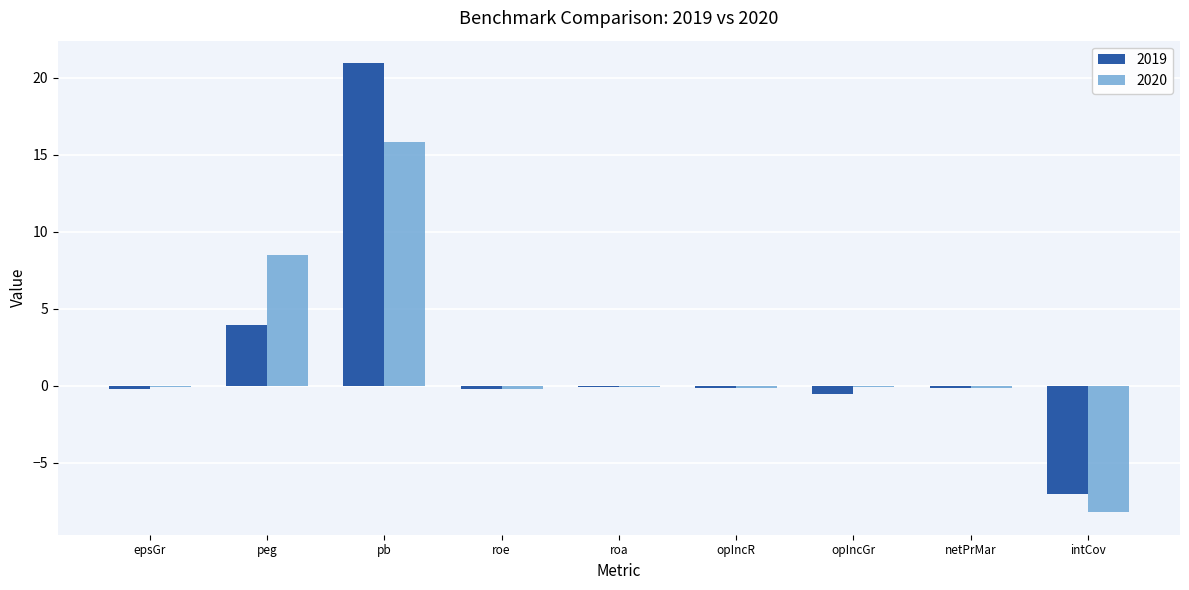

Where does the 2019 series first go above 0?

peg